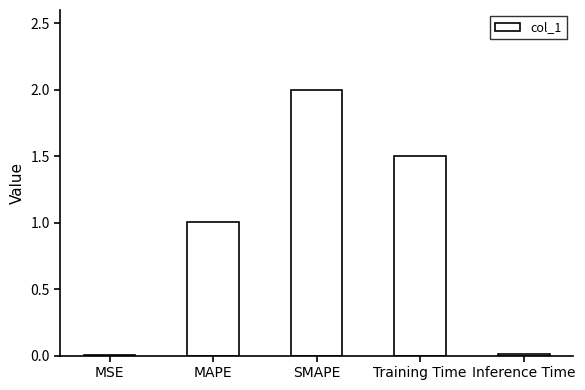

Is it true that the value at MSE is 0.0?

True